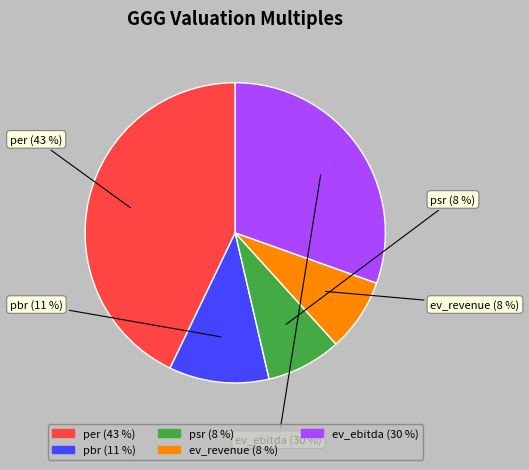

To the nearest percent, what percentage of the pie is pbr?

11%